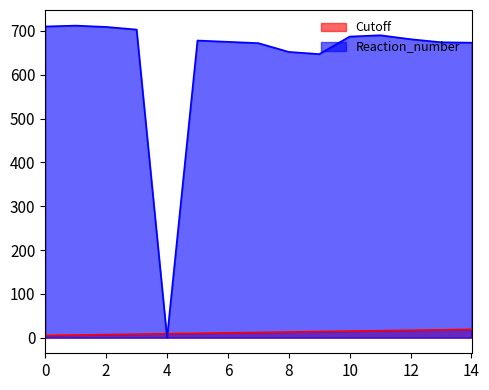

Where is Reaction_number nearest to the value 356?

9